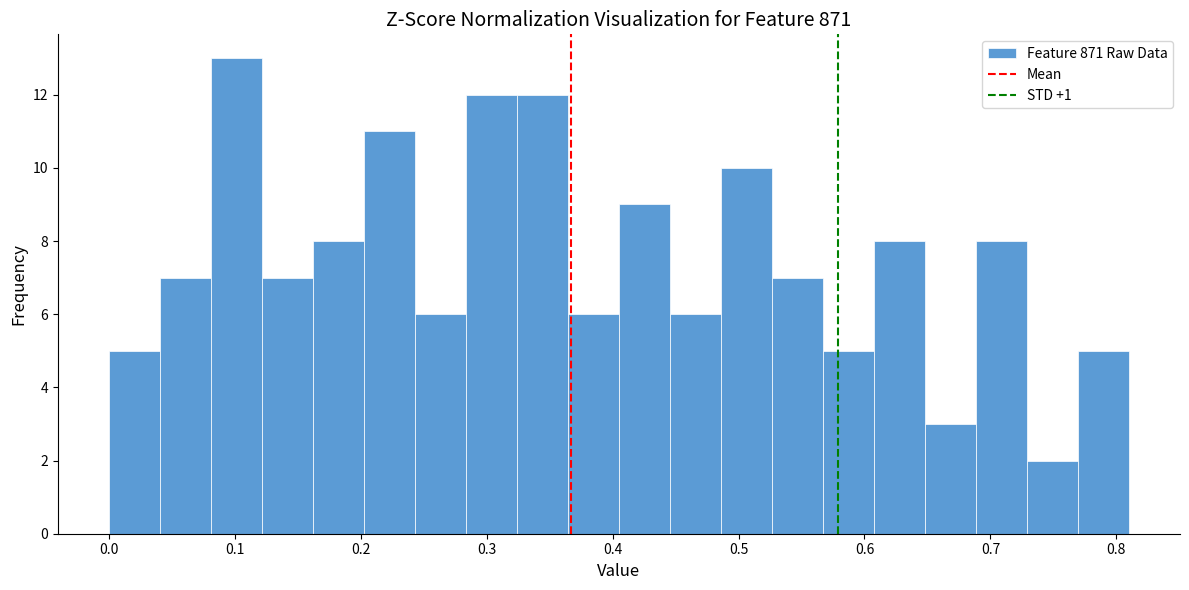

How tall is the bar that spans 0.16 to 0.20 on the x-axis? Neither the bar edges nor the heights are printed on the chart, so give them approximately, as read against the axes.

8